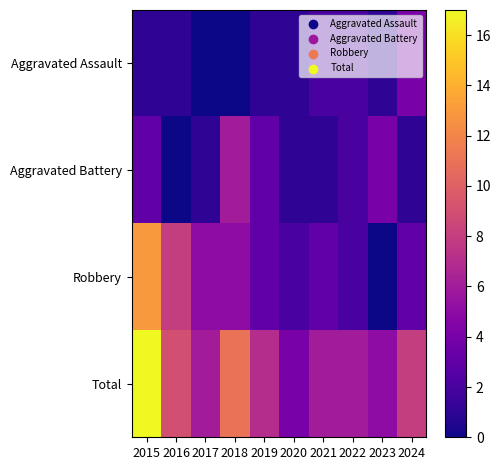

Reading right to left, transcribe all the data shown in this chart.

Aggravated Assault: 2024=4	2023=1	2022=2	2021=2	2020=1	2019=1	2018=0	2017=0	2016=1	2015=1
Aggravated Battery: 2024=1	2023=4	2022=2	2021=1	2020=1	2019=3	2018=6	2017=1	2016=0	2015=3
Robbery: 2024=3	2023=0	2022=2	2021=3	2020=2	2019=3	2018=5	2017=5	2016=8	2015=13
Total: 2024=8	2023=5	2022=6	2021=6	2020=4	2019=7	2018=11	2017=6	2016=9	2015=17